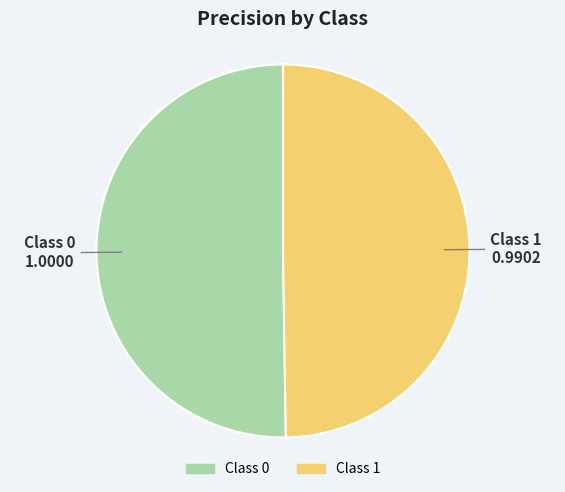

Is there a majority slice in this chart?

Yes